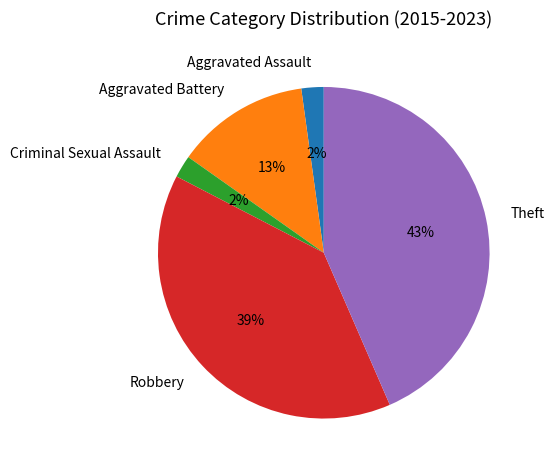

Do Robbery and Criminal Sexual Assault together represent more than half of the pie?

No